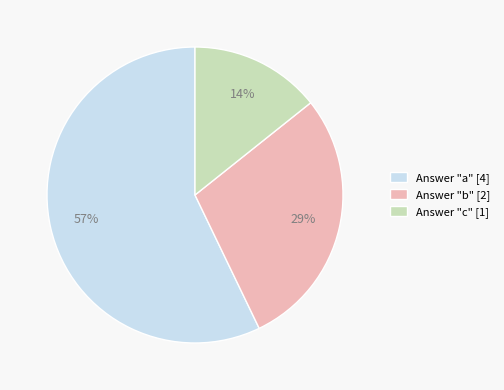

How many segments does this pie chart have?

3